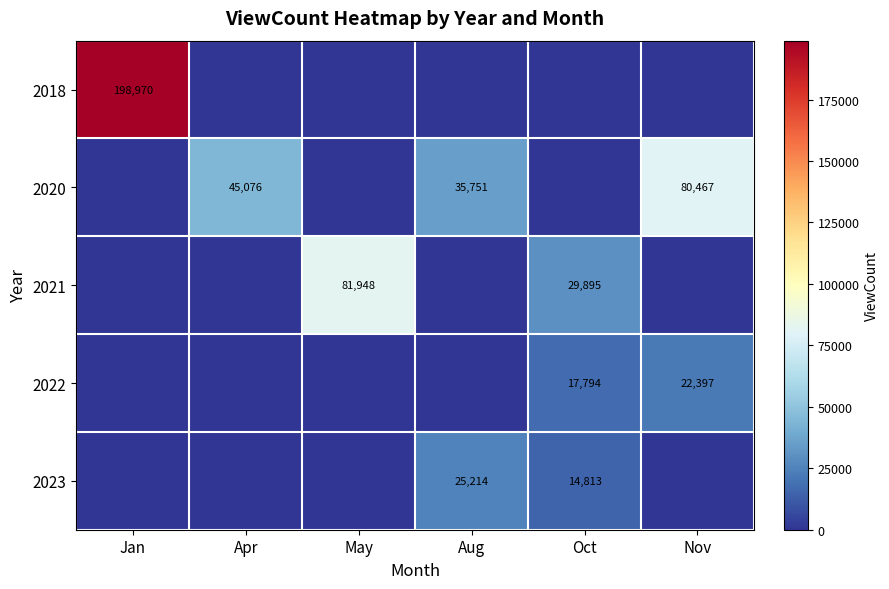

True or false: 2018 has a value of 58756 at Jan.

False